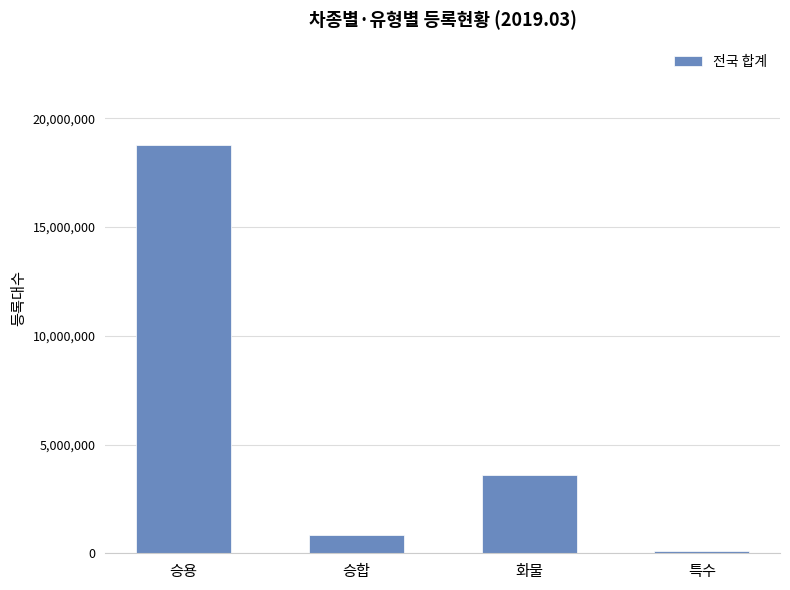

What is the difference between the maximum and minimum values?

18699040